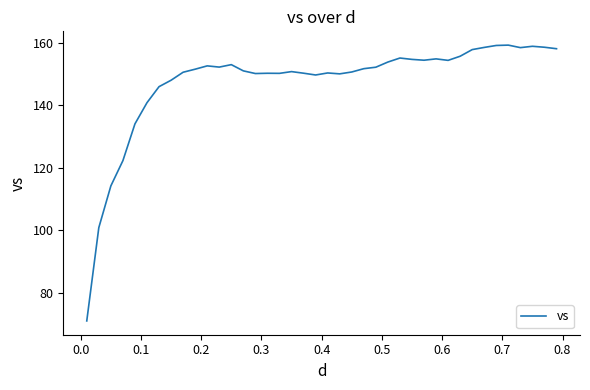

What is the maximum value shown in the chart?

159.3